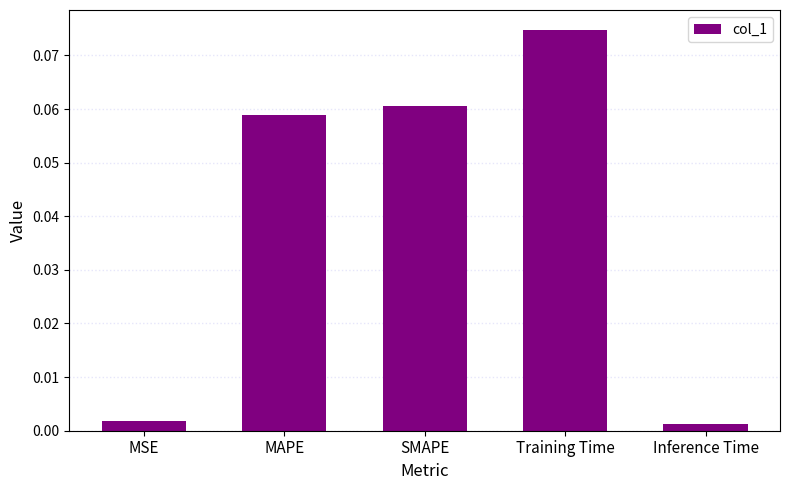

True or false: the data shows 0.0 at MAPE.

False